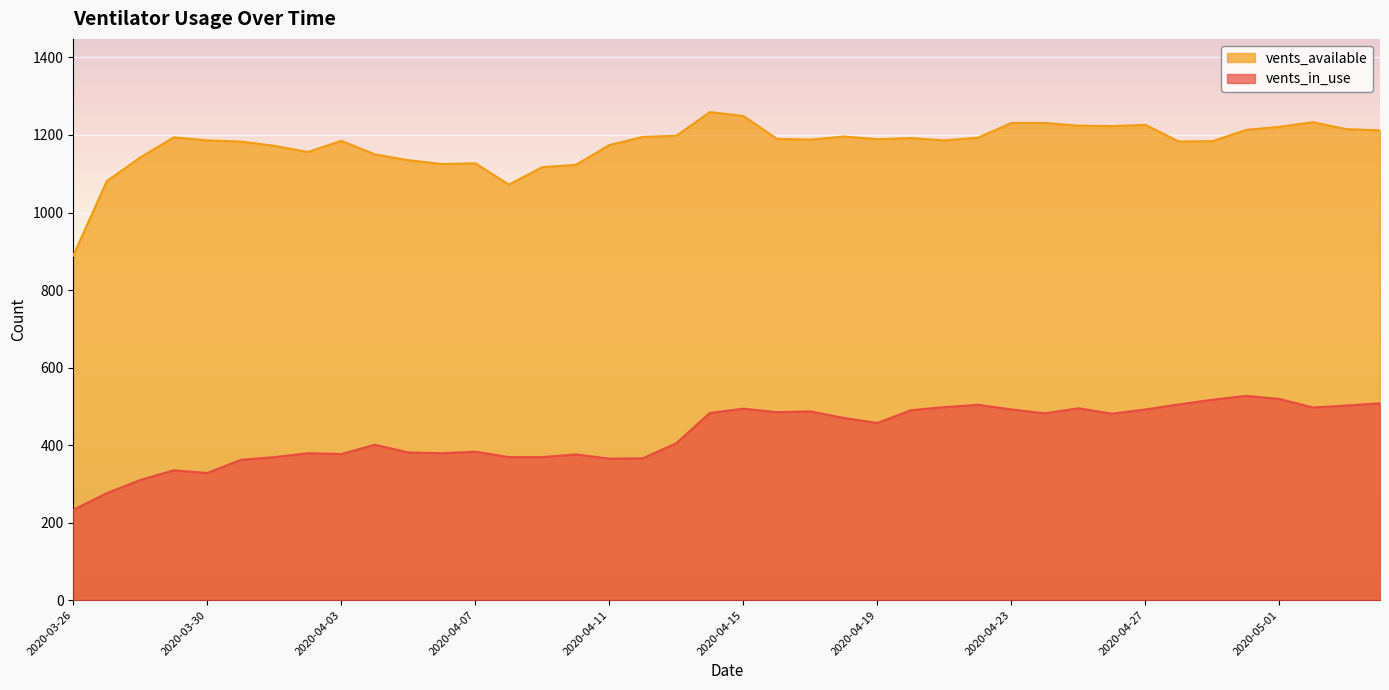

What is the difference between the maximum and minimum values in the vents_in_use series?

294